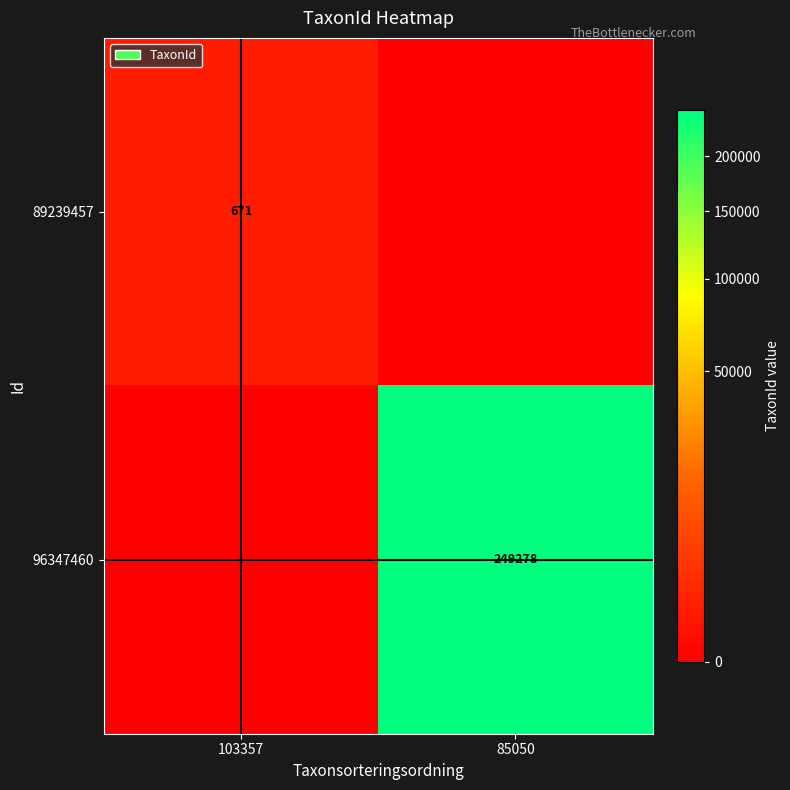

True or false: 96347460 has a value of 249278 at 85050.

True